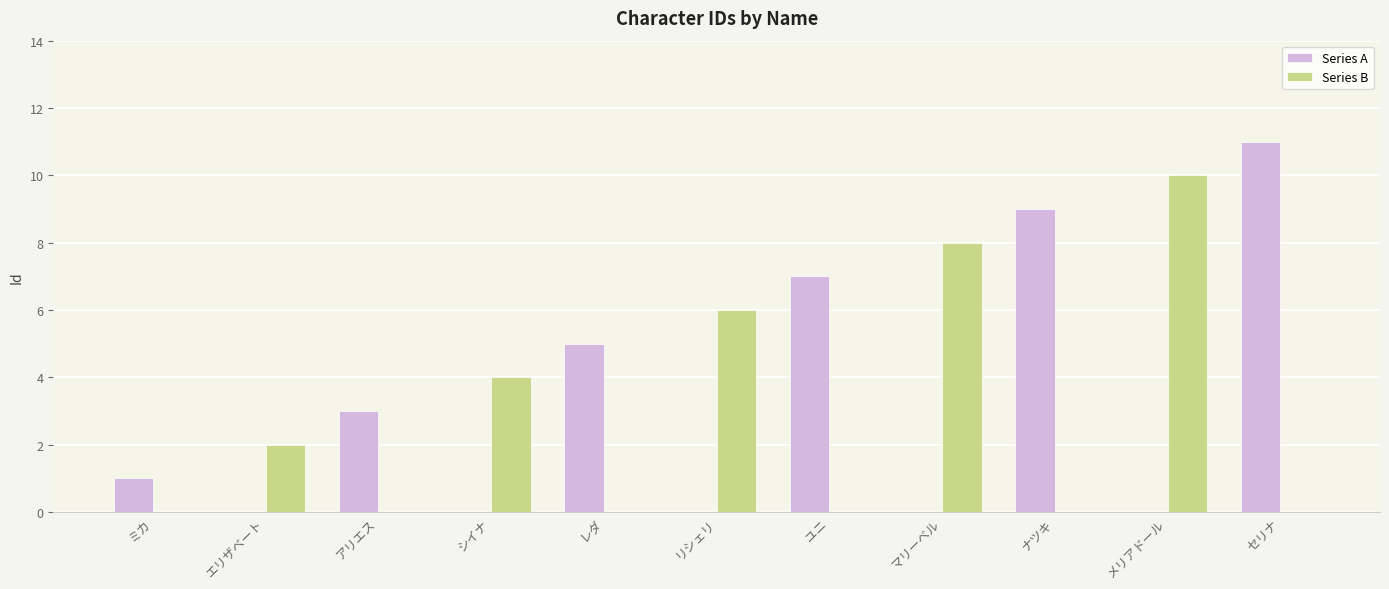

What is the sum of the Series A values at アリエス and ナツキ?

12